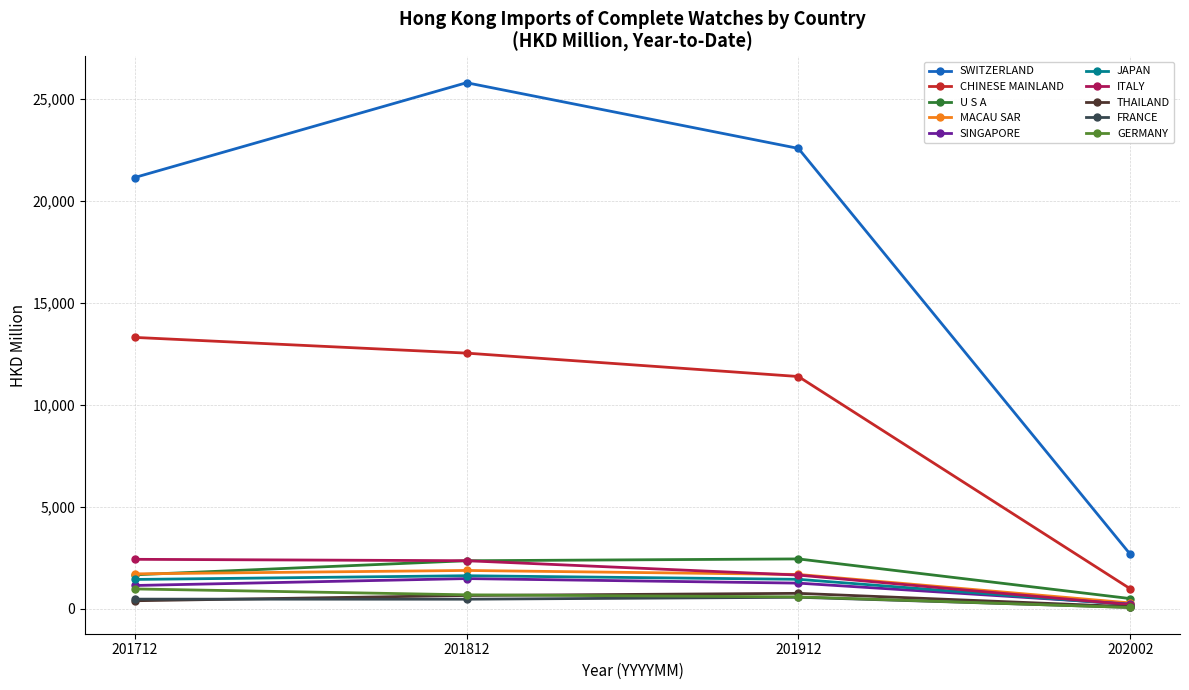

Read the GERMANY value at 201912.

584.7